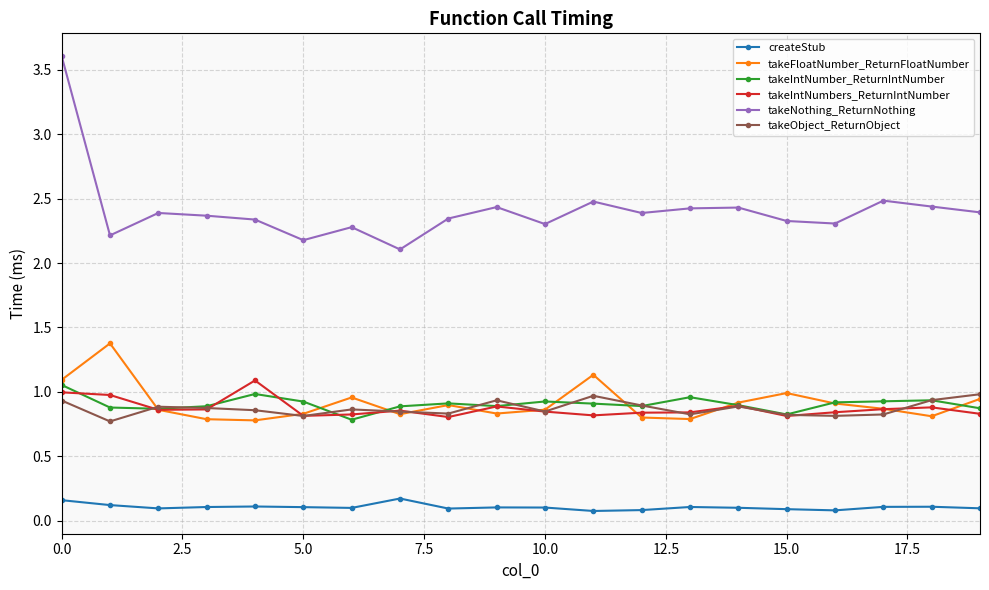

Which series has the widest spread of values?

takeNothing_ReturnNothing